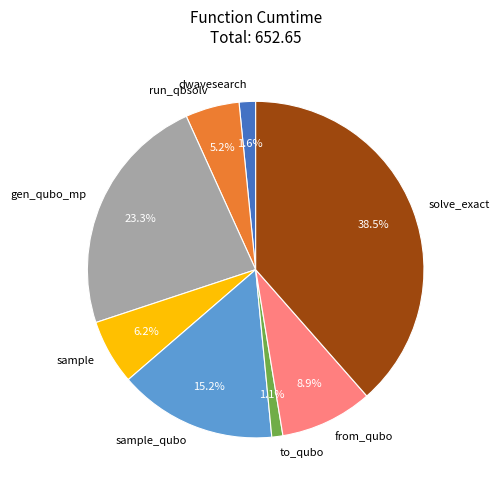

Does sample account for over 50% of the chart?

No